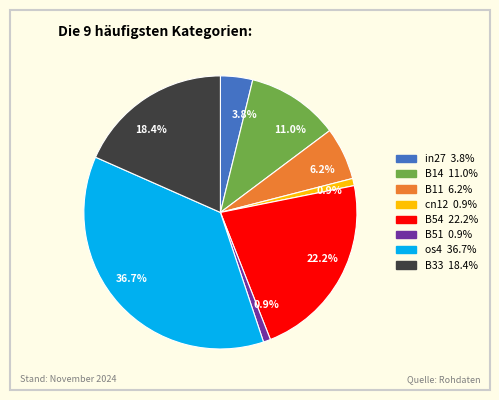

Does any single category account for the majority?

No